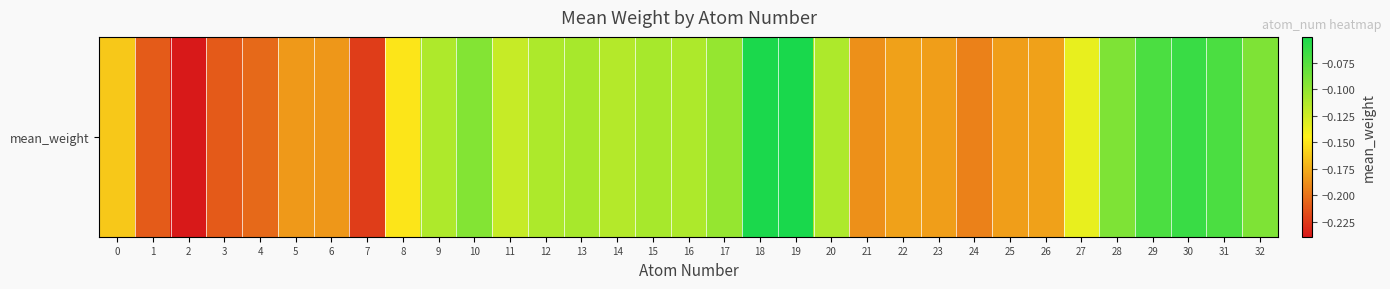

Which label corresponds to the smallest value in the chart?

2